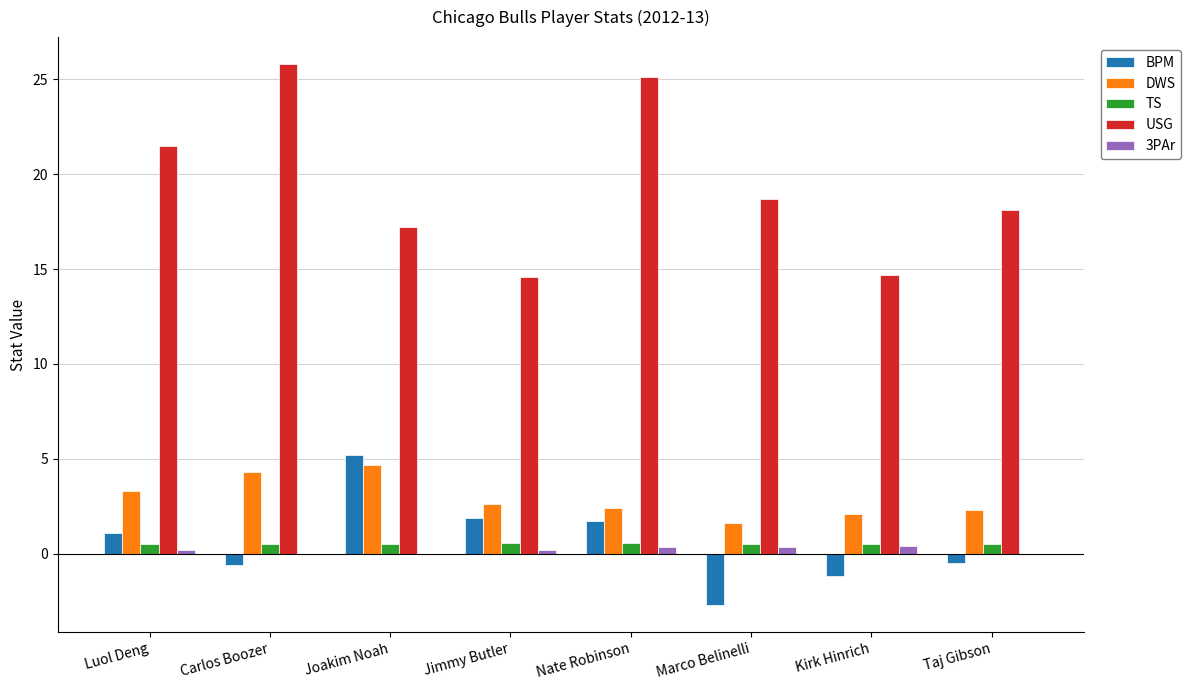

Which category has the highest value across all series?

Carlos Boozer